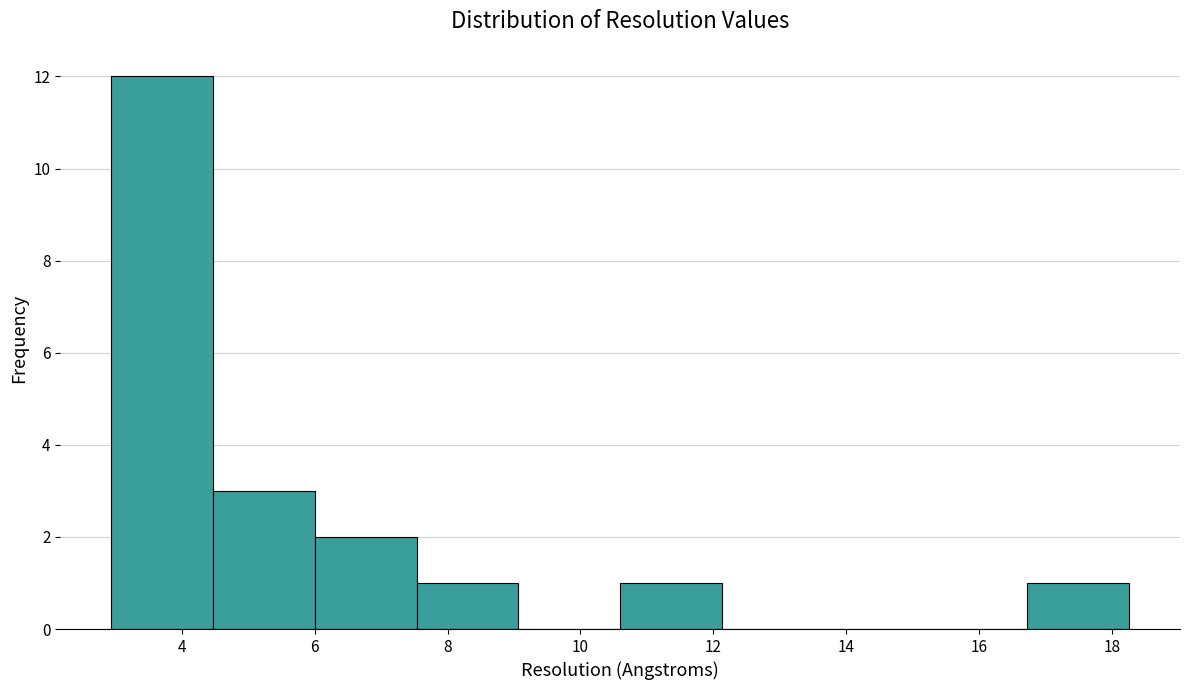

Reading left to right, transcribe this chart: for each bar, give the range it covers on the x-axis and its height. Neither the bar edges nor the heights are printed on the chart, so give them approximately, as read against the axes.

3.0 to 4.4: 12
4.4 to 6.0: 3
6.0 to 7.6: 2
7.6 to 9.0: 1
9.0 to 10.6: 0
10.6 to 12.2: 1
12.2 to 13.6: 0
13.6 to 15.2: 0
15.2 to 16.8: 0
16.8 to 18.2: 1